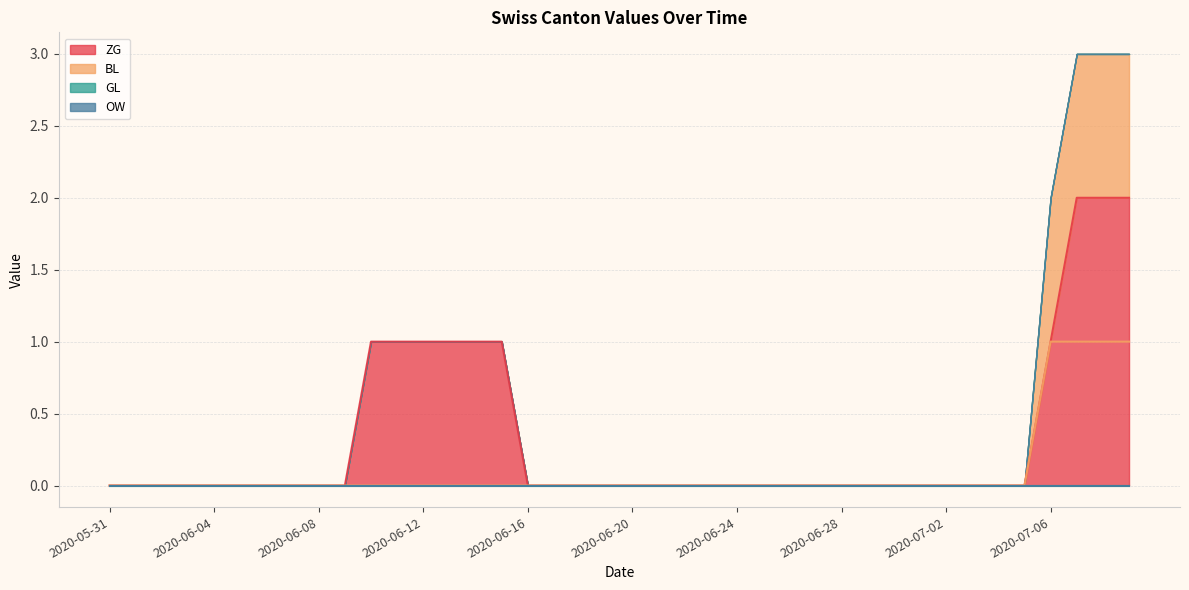

At how many categories does at least one series exceed 1?

3